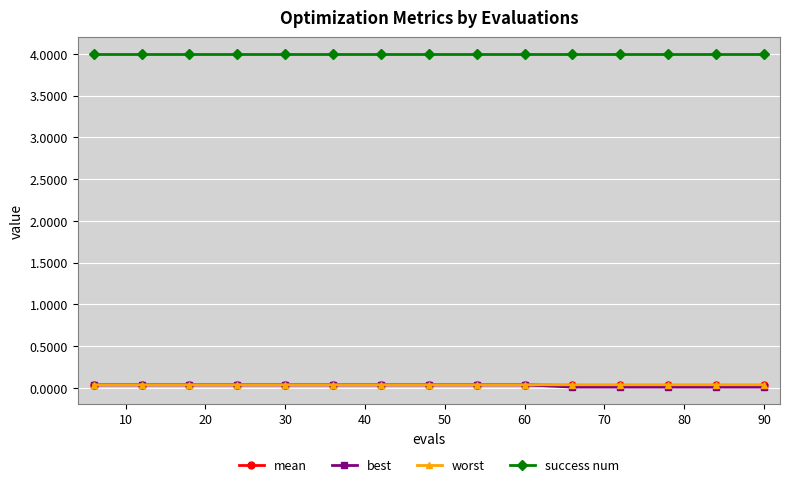

What is the value of the success num point at the 12th from the left?

4.0